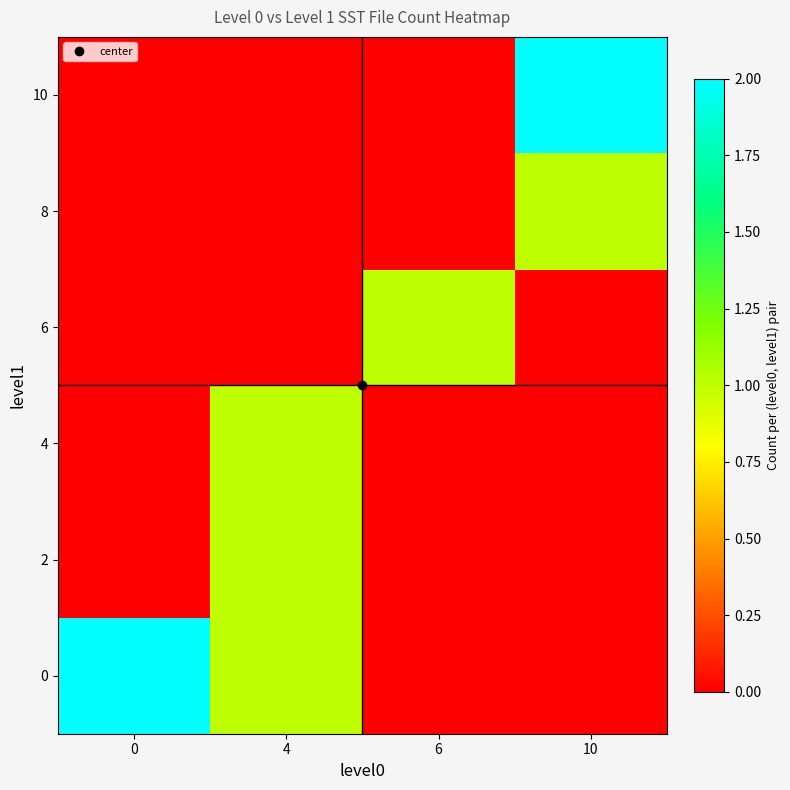

What is the total value across all series at 4?

3